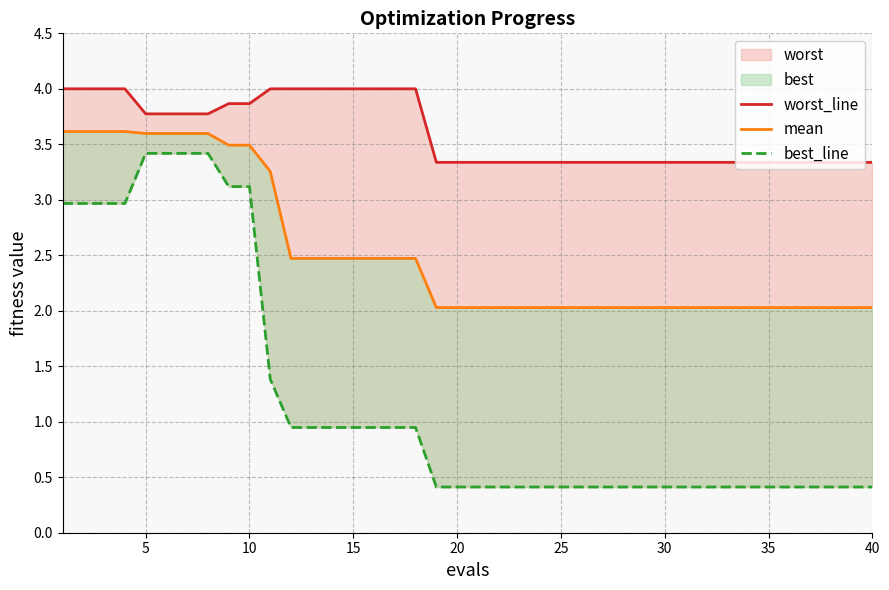

What is the highest value of the worst_line series?

4.0